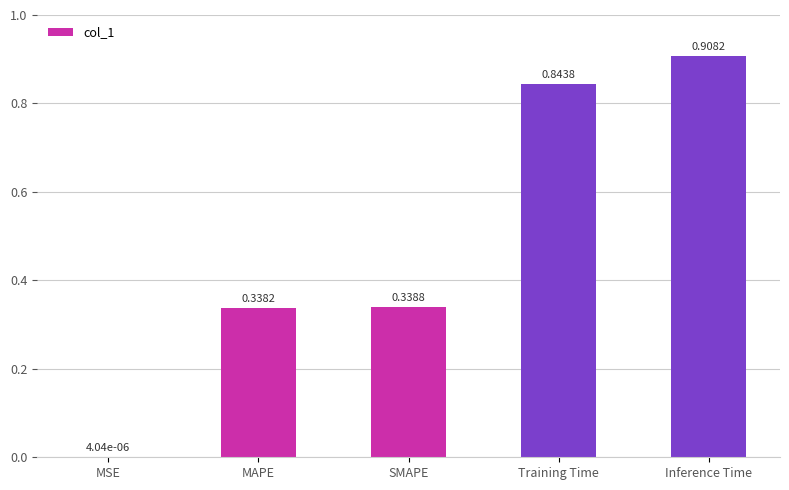

Where is the data nearest to the value 0?

MSE